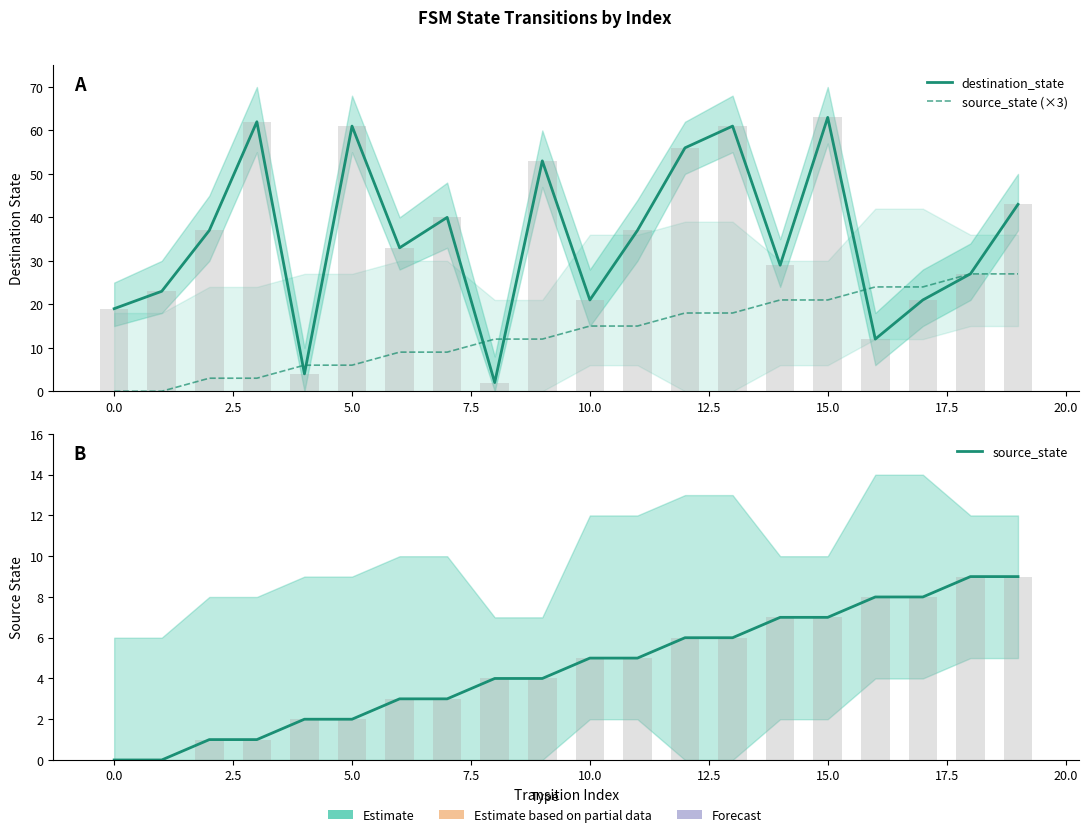

Is the value of destination_state at 18 greater than the value of source_state (×3) at 20.0?

Yes